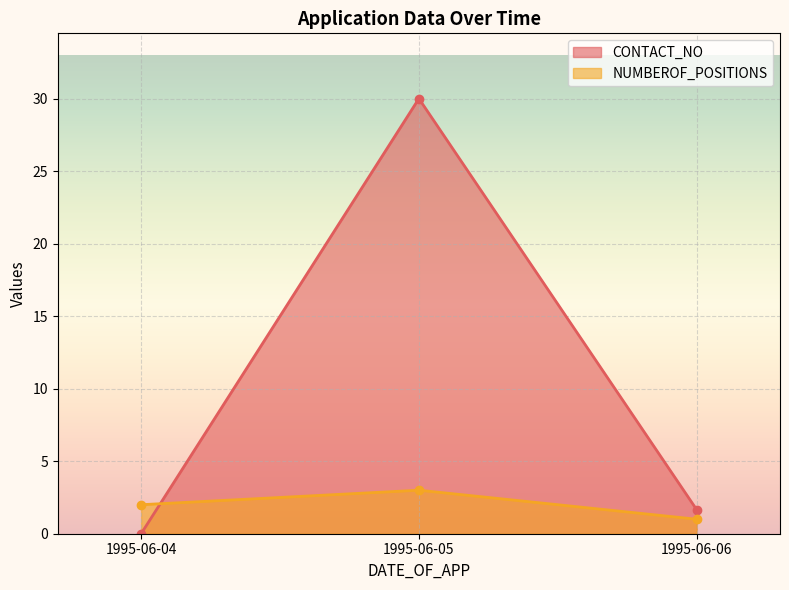

How many lines are shown in the chart?

2